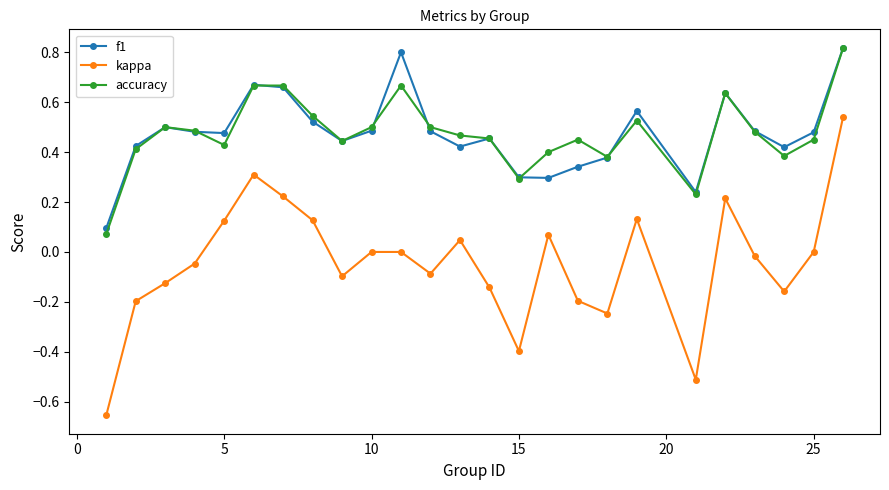

What are all the series names shown in the legend?

f1, kappa, accuracy